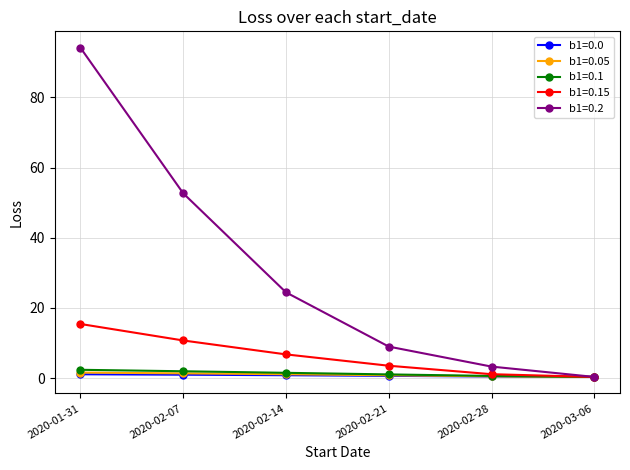

True or false: b1=0.0 has more than 2 interior local peaks.

False